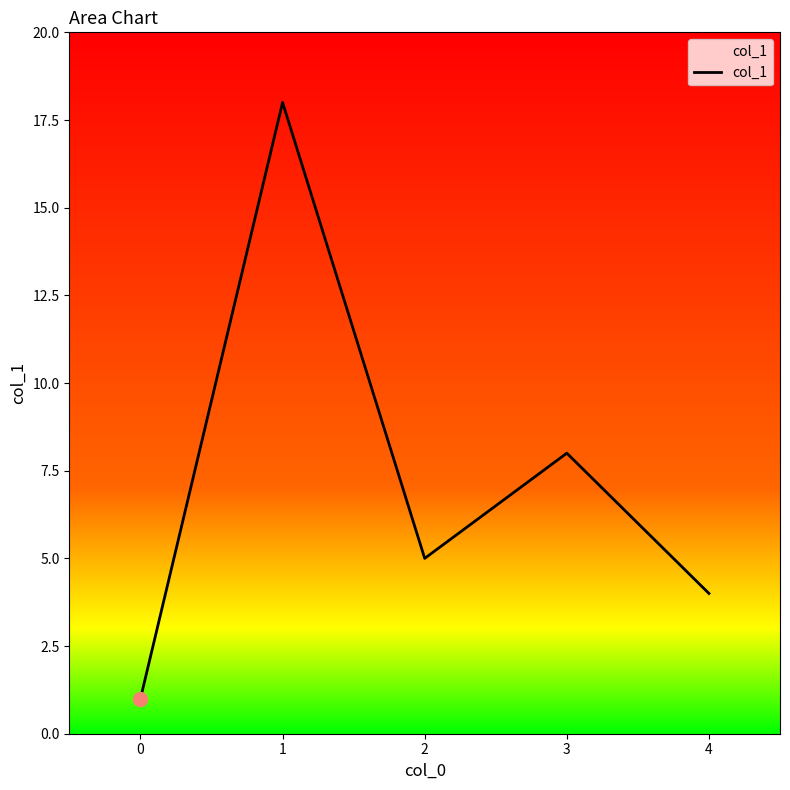

The chart shows a value of 4 at 4. True or false?

True